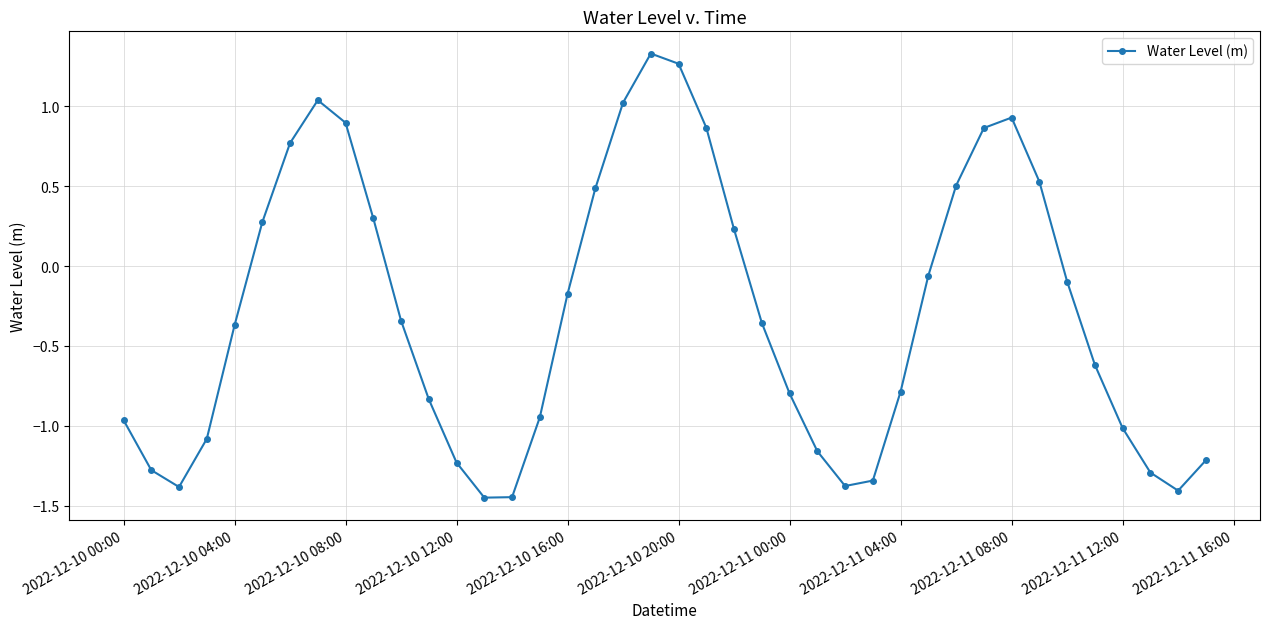

How many points are lower than both their immediate neighbors (excluding endpoints)?

4